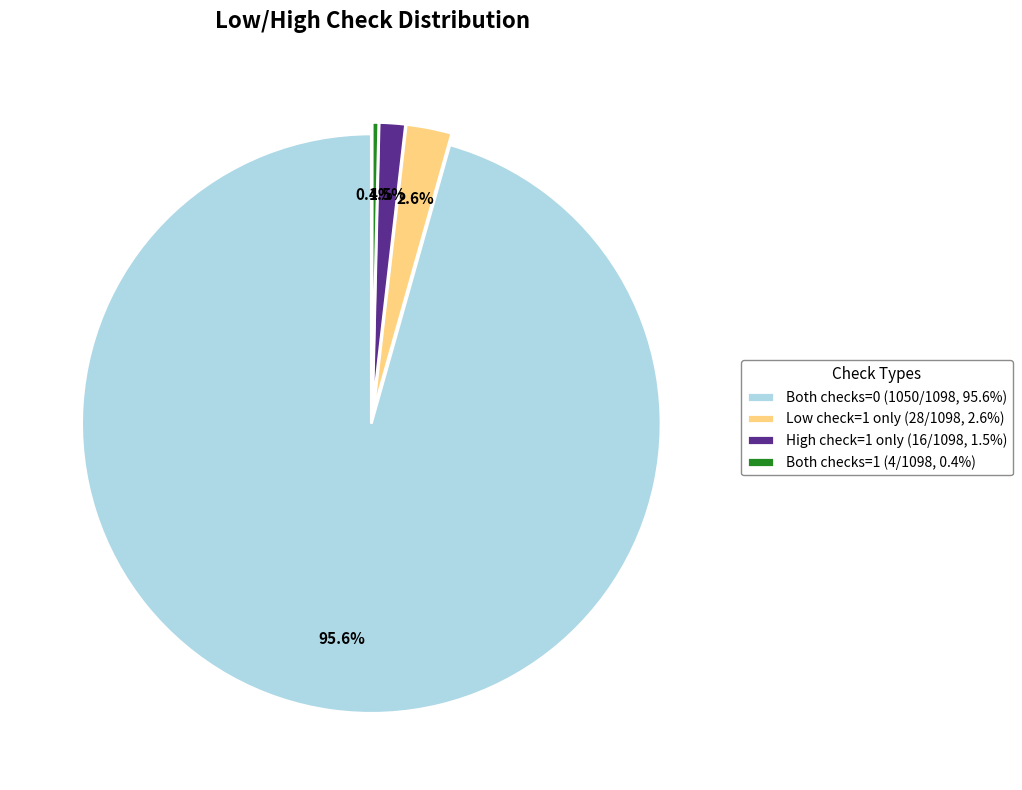

Does any single category account for the majority?

Yes